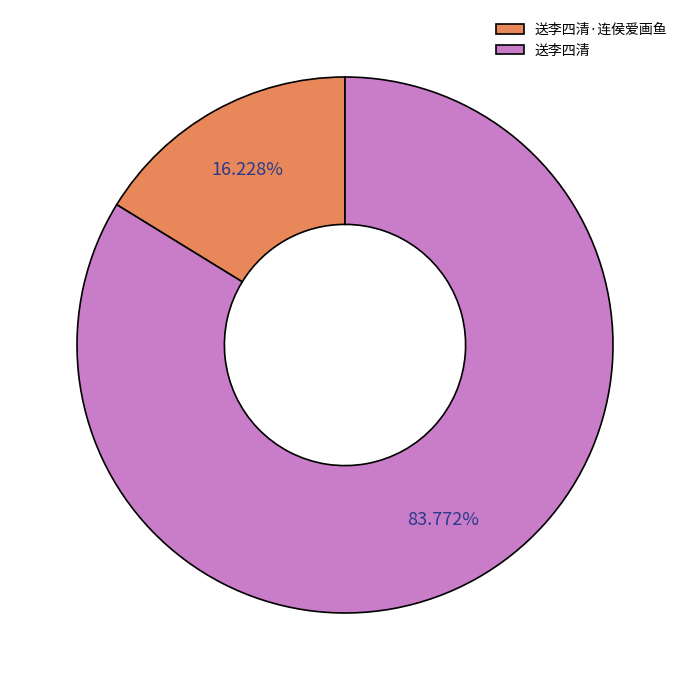

Which has a higher value, 送李四清 or 送李四清·连侯爱画鱼?

送李四清